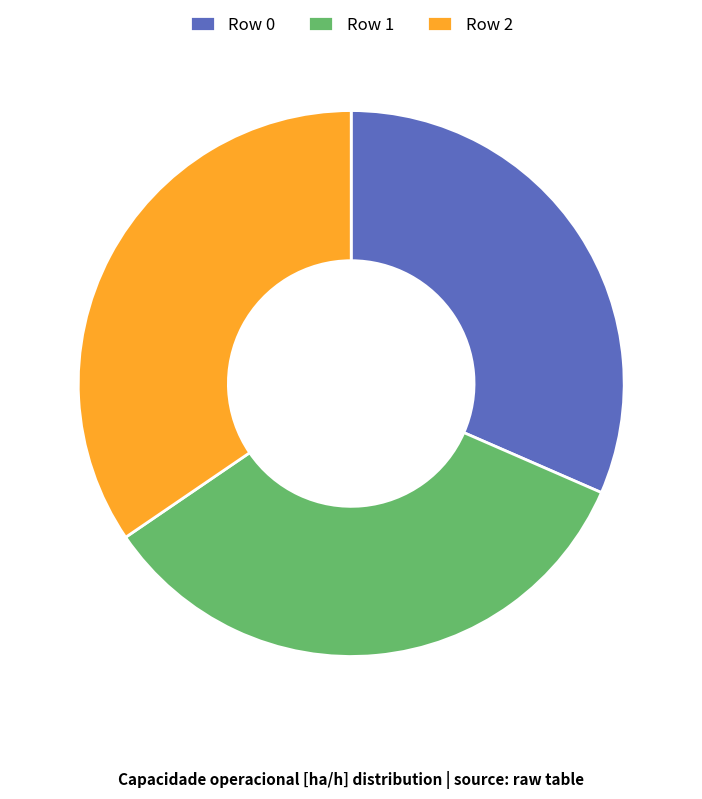

Which category has the smallest portion of the pie?

Row 0